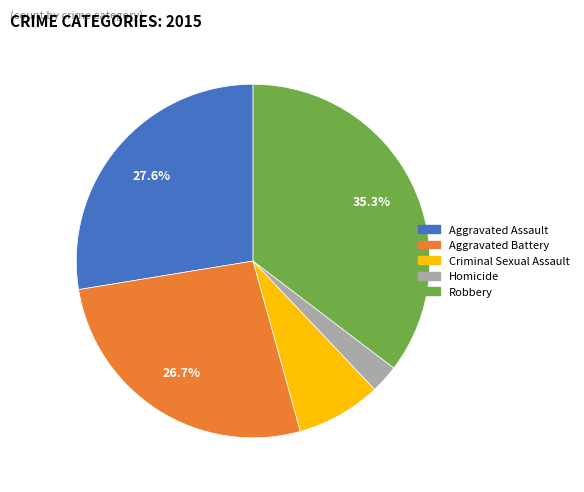

To the nearest percent, what is the average slice percentage?

20%